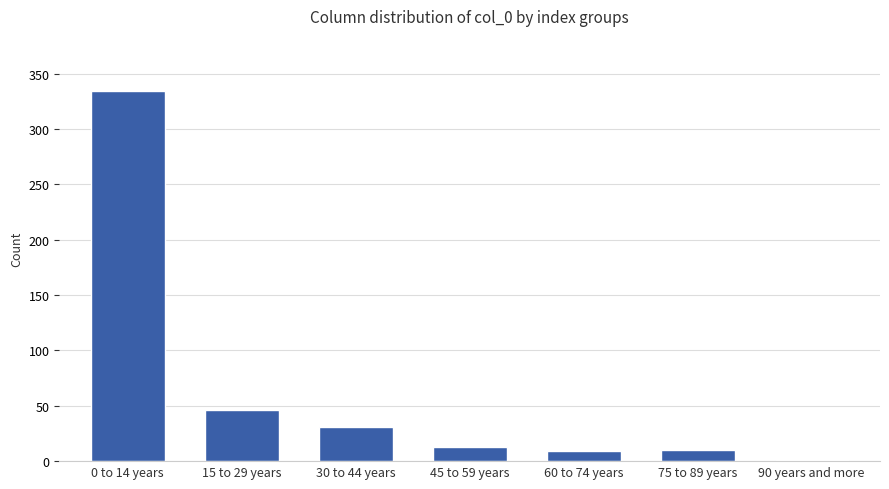

What is the sum of all values?

444